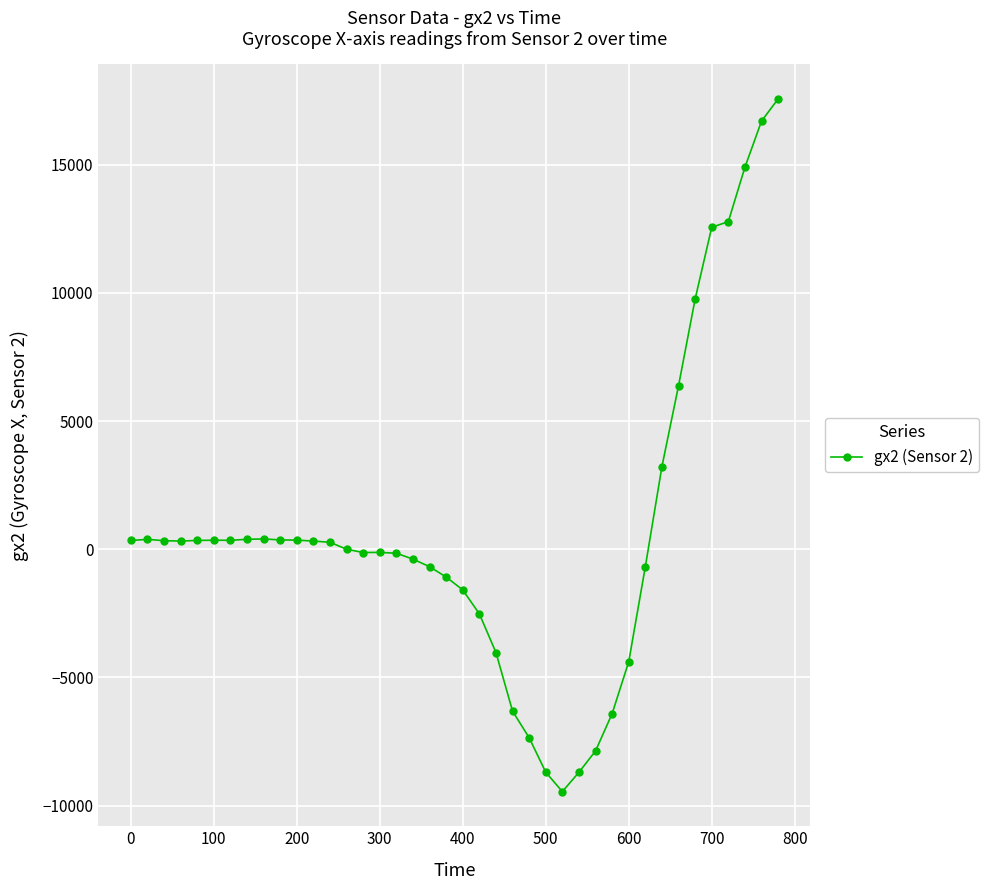

What is the maximum value shown in the chart?

17564